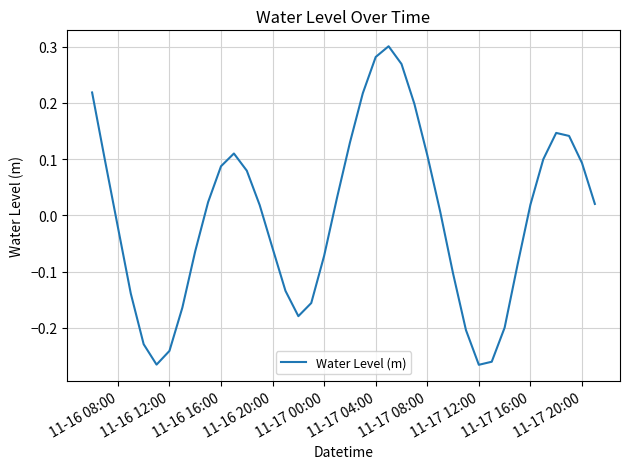

What is the difference between the maximum and minimum values?

0.6